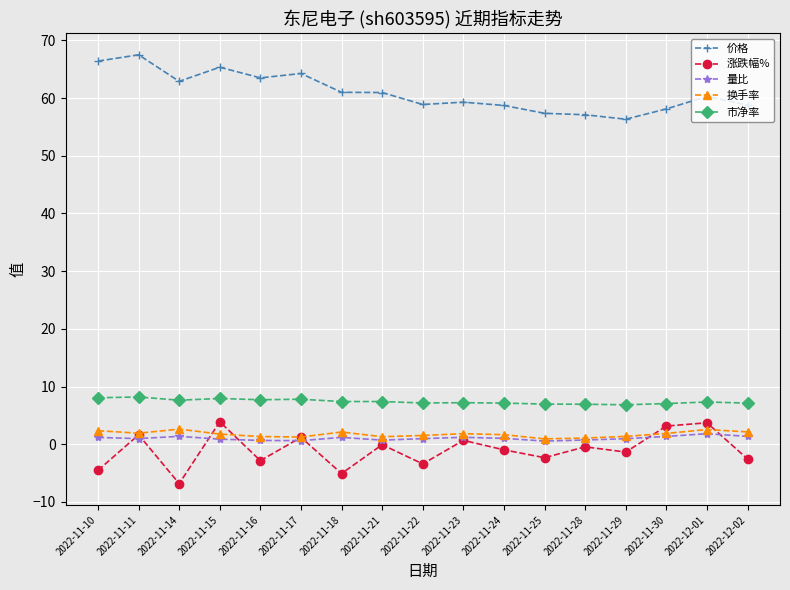

True or false: 换手率 and 价格 cross at least once.

False